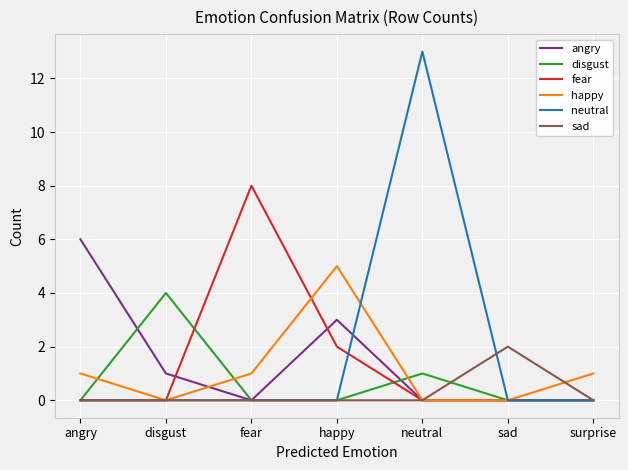

What is the difference between the maximum and minimum values in the angry series?

6